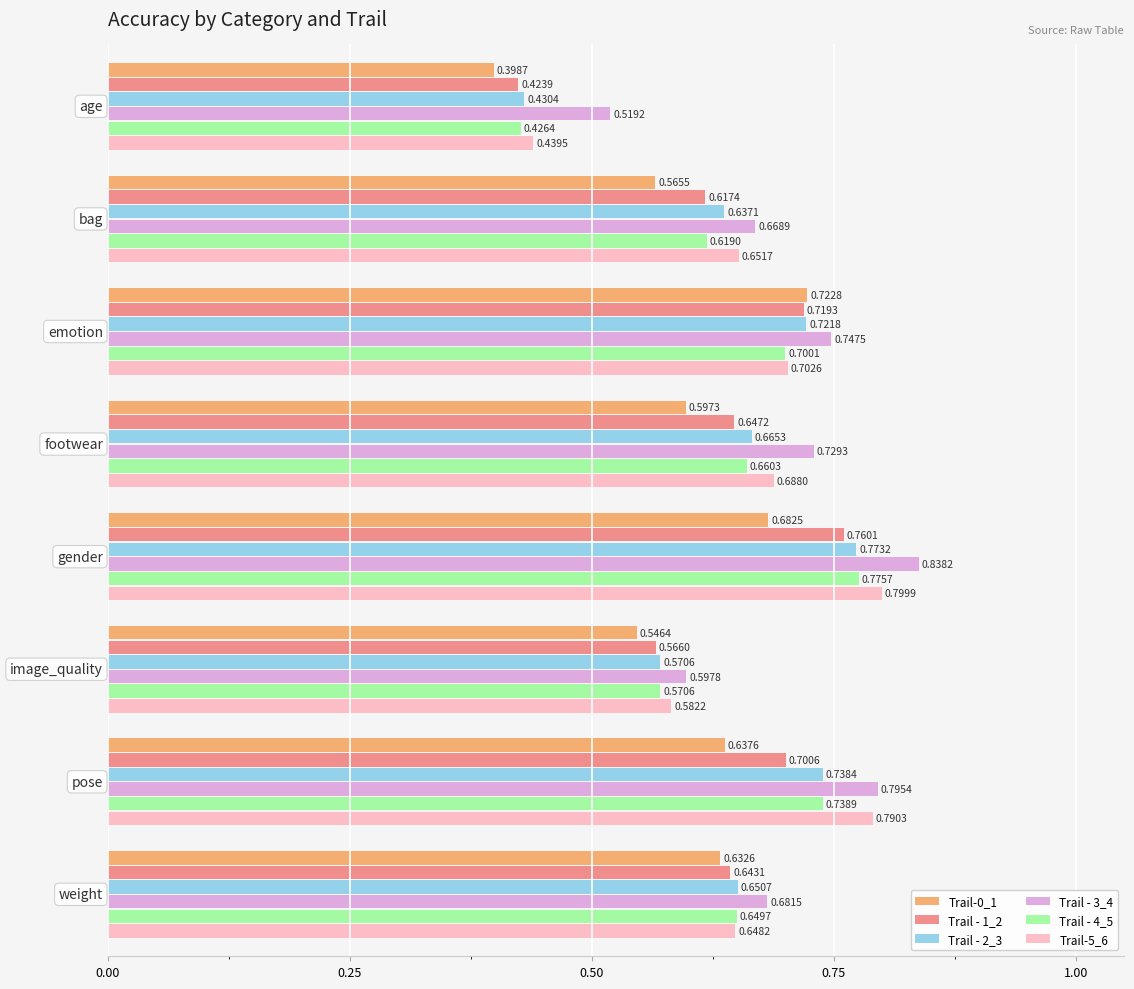

Which series has the widest spread of values?

Trail-5_6